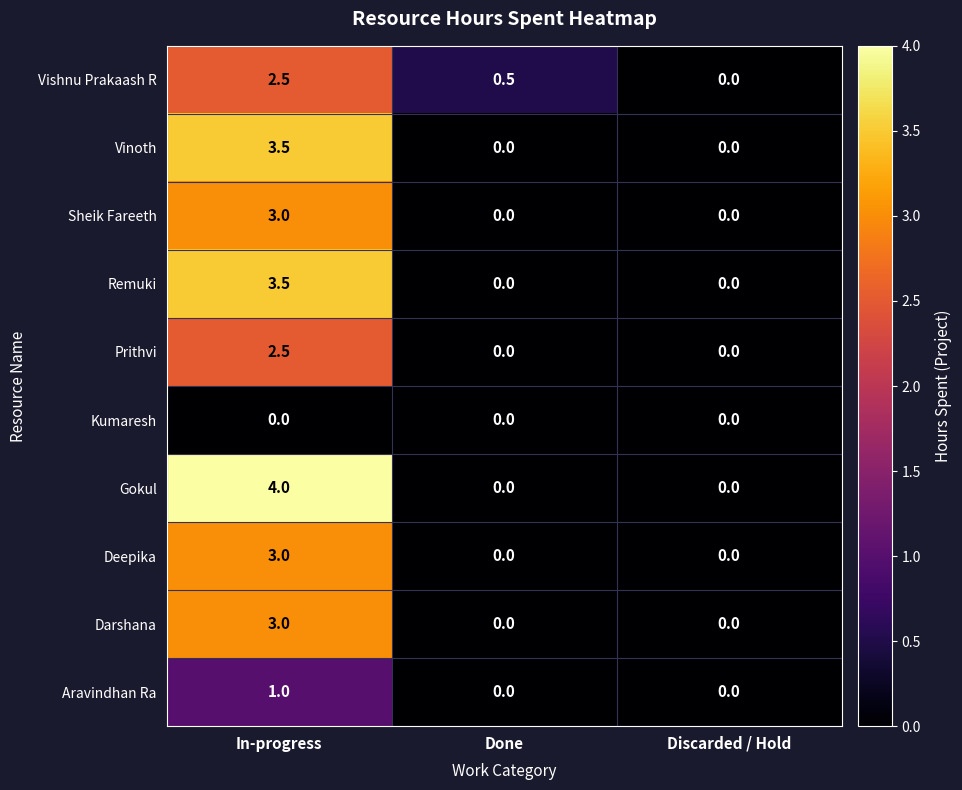

How many Deepika values are between 0 and 3?

3